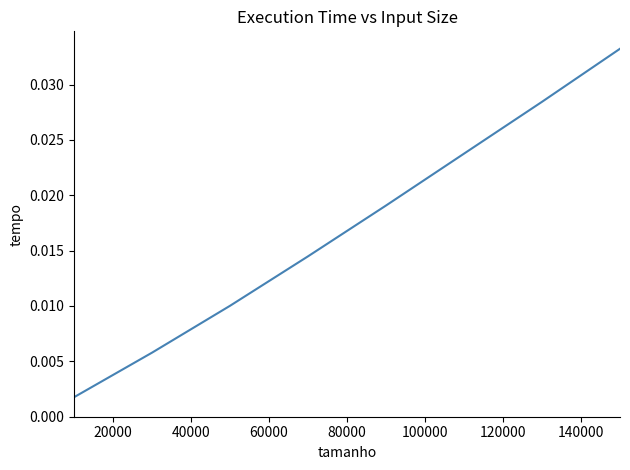

True or false: the data has more than 2 interior local peaks.

False